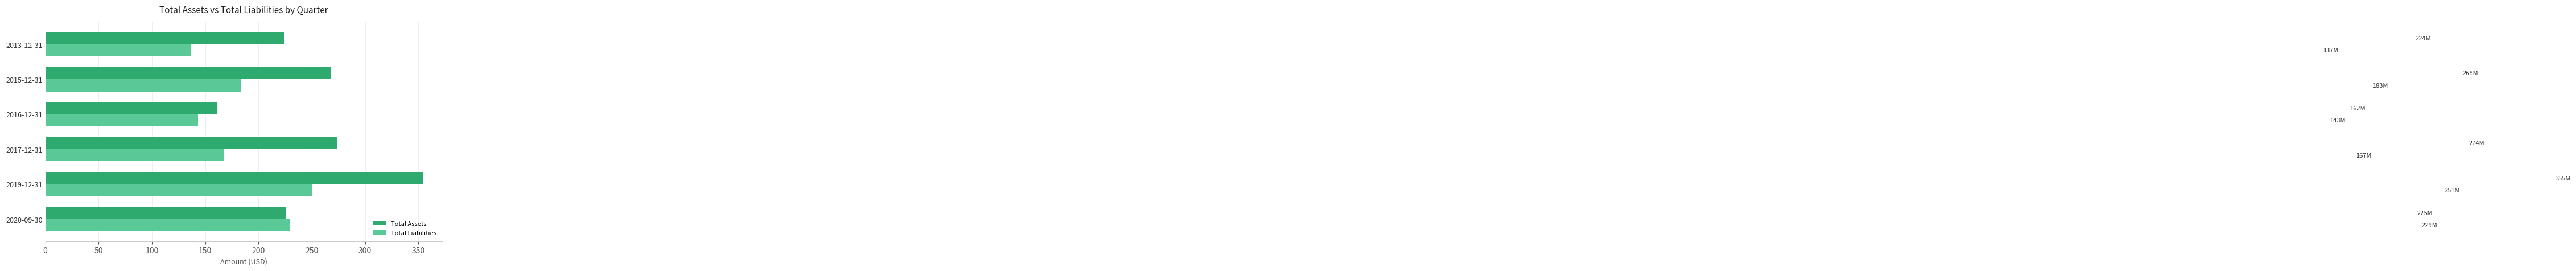

The Total Liabilities series shows 303.4 at 2020-09-30. True or false?

False